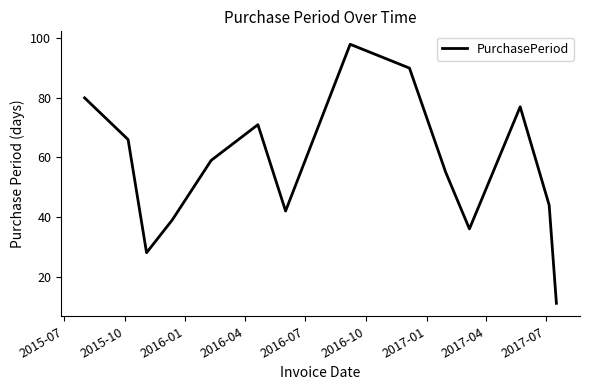

What is the difference between the maximum and minimum values?

87